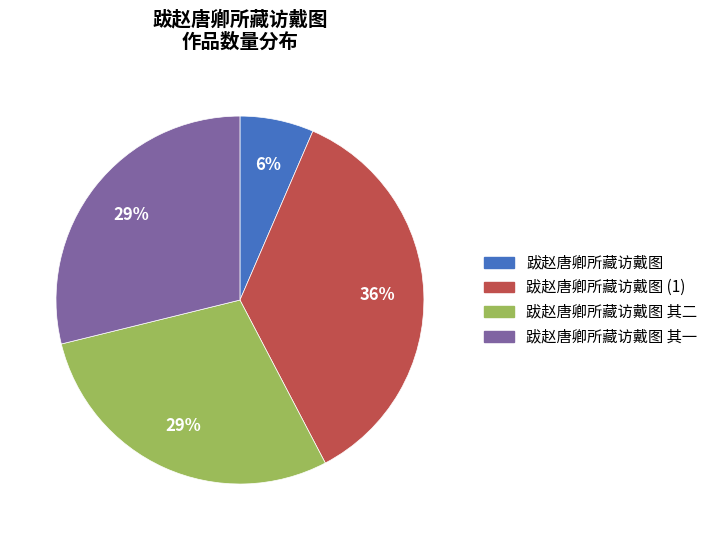

To the nearest percent, what is the average slice percentage?

25%